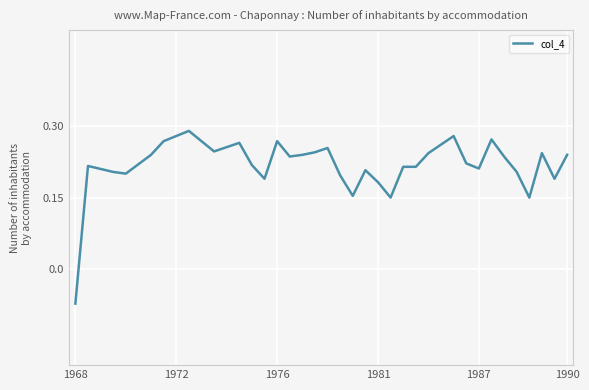

True or false: the data has more than 2 interior local peaks.

True